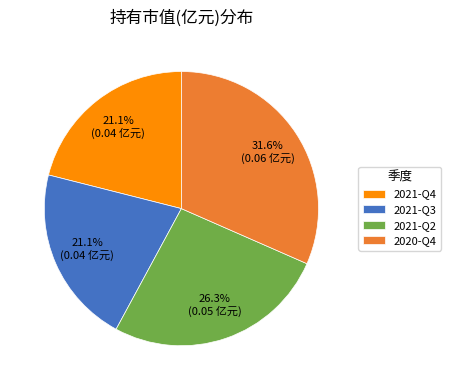

What percentage is NOT represented by 2021-Q3?

78.9%